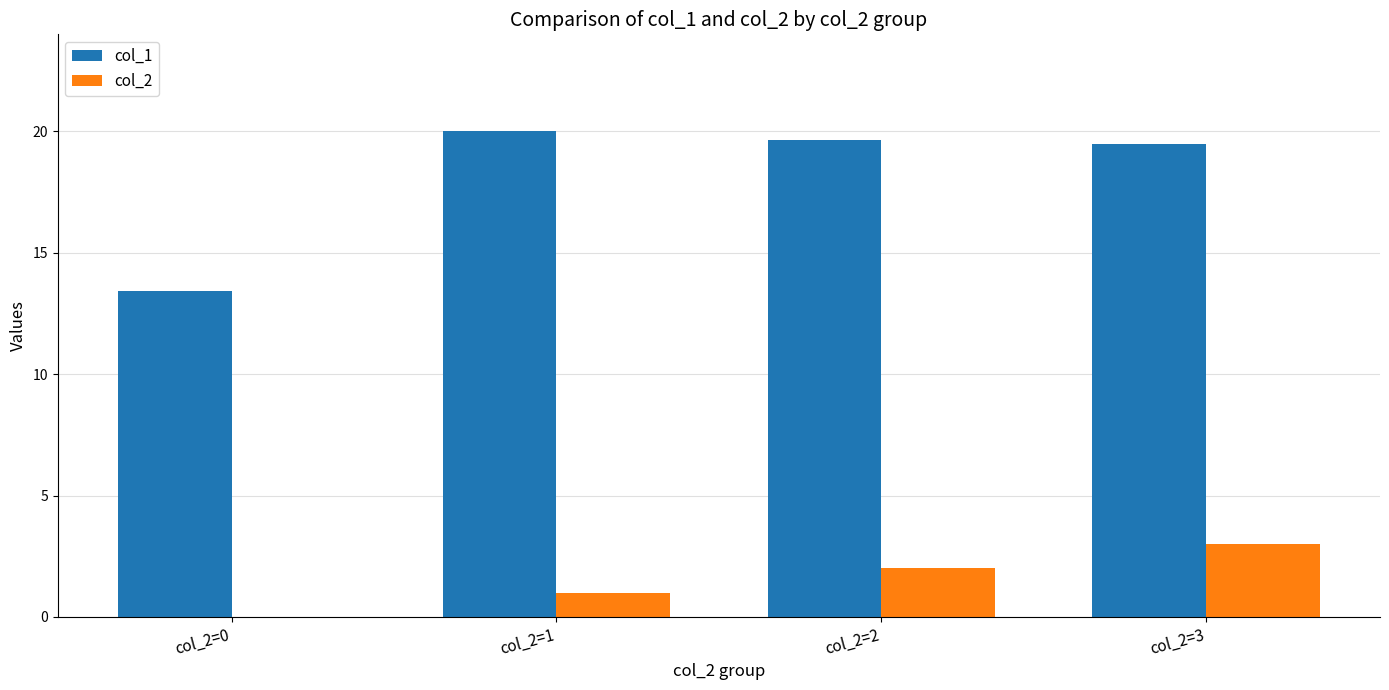

Where is col_2 nearest to the value 1?

col_2=1